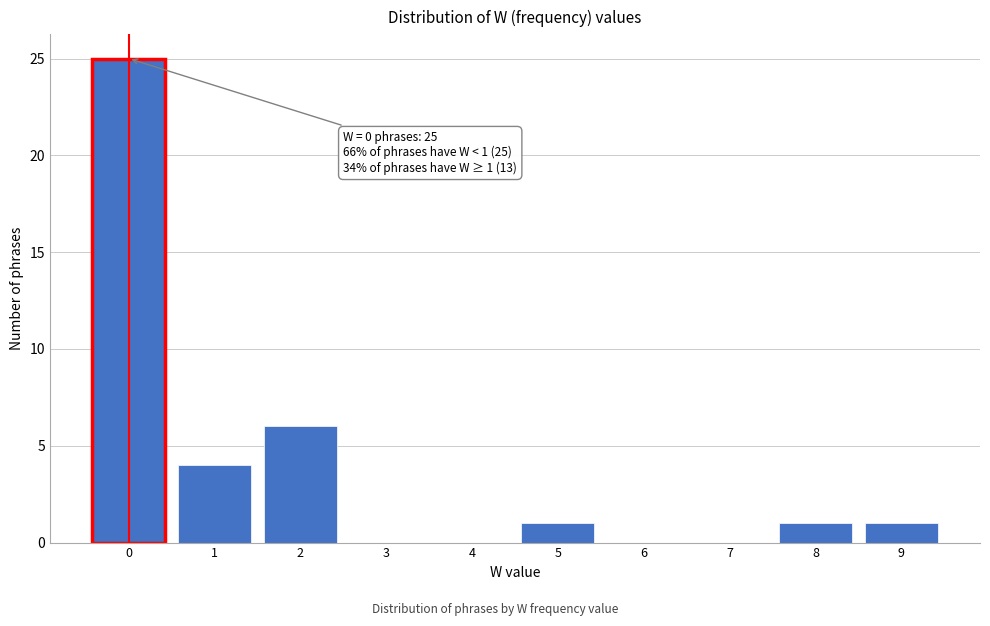

Over which range of the x-axis is the bar tallest?

-0.5 to 0.5